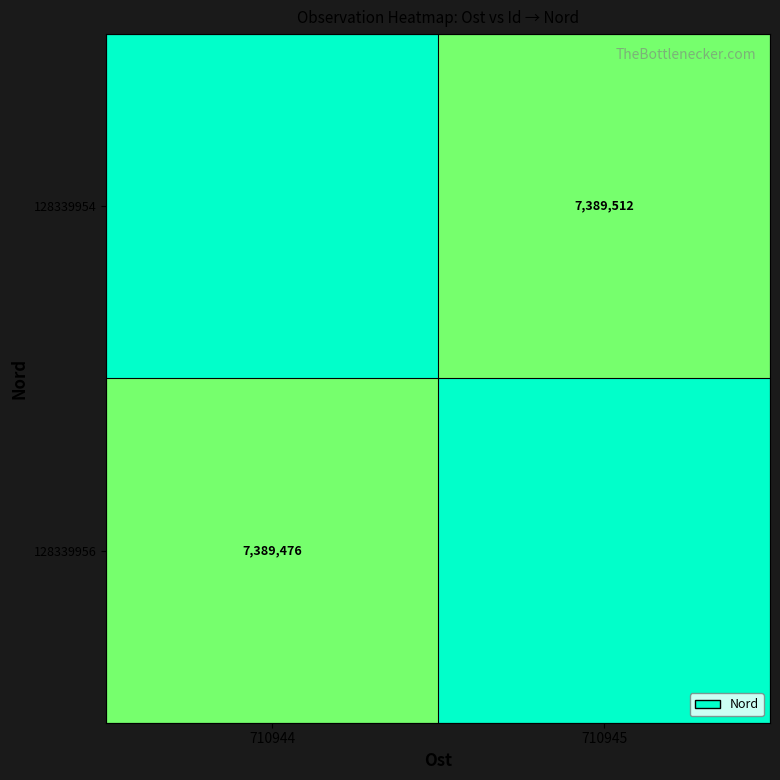

Is it true that 128339956 equals 7389476 at 710944?

True